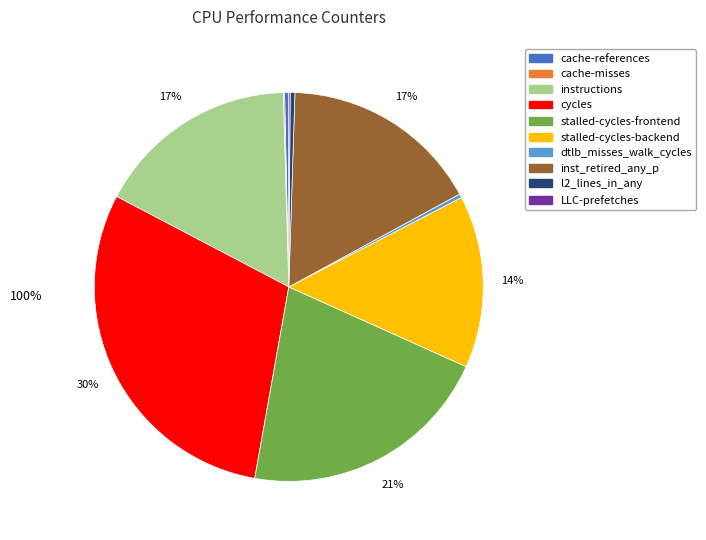

To the nearest percent, what is the difference between the largest and smallest slice percentages?

30%